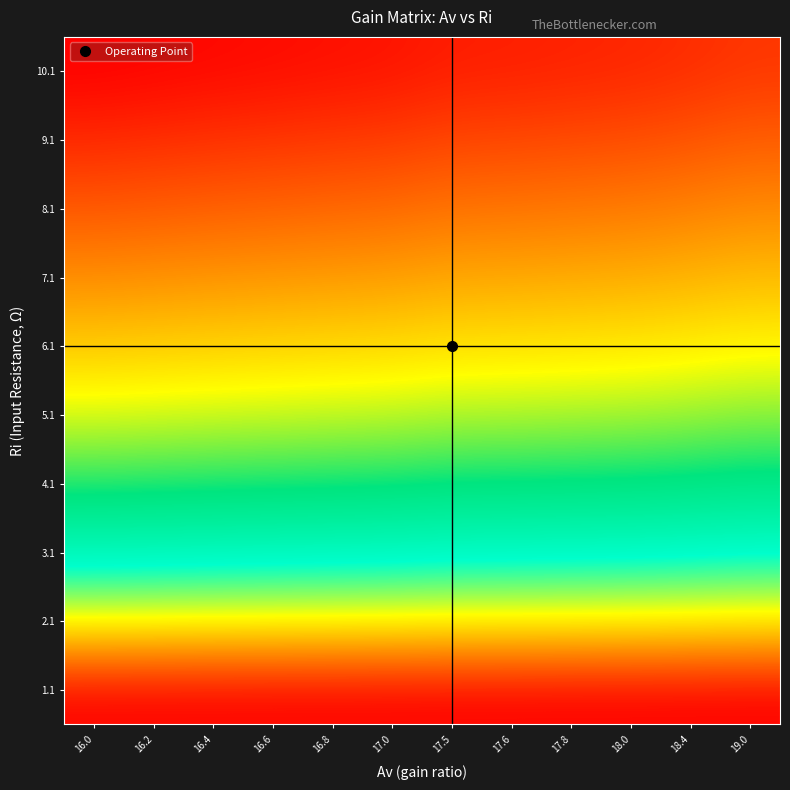

Reading left to right, list all the values displayed in this chart.

row_0: 0.0	0.0	0.0	0.0	0.0	0.0	0.0	0.0	0.0	0.0	0.0	0.0
row_1: 0.3	0.3	0.3	0.3	0.3	0.3	0.3	0.3	0.3	0.3	0.3	0.3
row_2: 0.4	0.4	0.4	0.4	0.4	0.4	0.4	0.4	0.4	0.4	0.4	0.4
row_3: 0.5	0.5	0.5	0.5	0.5	0.5	0.5	0.5	0.5	0.5	0.5	0.5
row_4: 0.6	0.6	0.6	0.6	0.6	0.6	0.6	0.6	0.6	0.6	0.6	0.6
row_5: 0.7	0.6	0.6	0.6	0.6	0.6	0.6	0.6	0.6	0.6	0.6	0.6
row_6: 0.7	0.7	0.7	0.7	0.7	0.7	0.7	0.7	0.7	0.7	0.7	0.7
row_7: 0.8	0.8	0.7	0.7	0.7	0.7	0.7	0.7	0.7	0.7	0.7	0.7
row_8: 0.8	0.8	0.8	0.8	0.8	0.8	0.8	0.8	0.8	0.8	0.8	0.7
row_9: 0.8	0.8	0.8	0.8	0.8	0.8	0.8	0.8	0.8	0.8	0.8	0.8